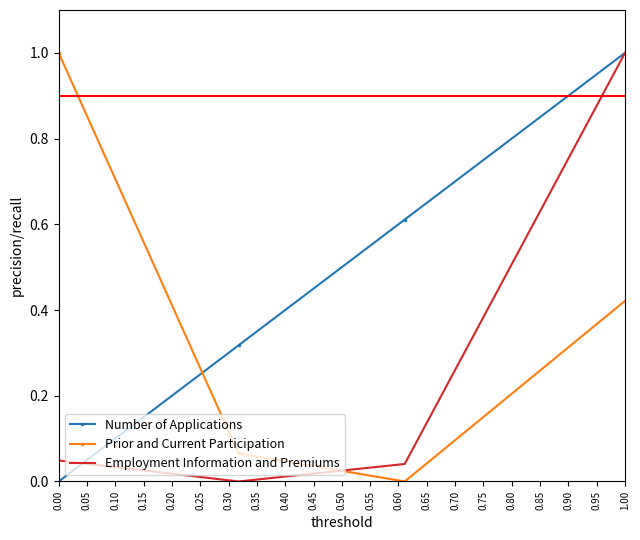

At how many categories does at least one series exceed 0?

4